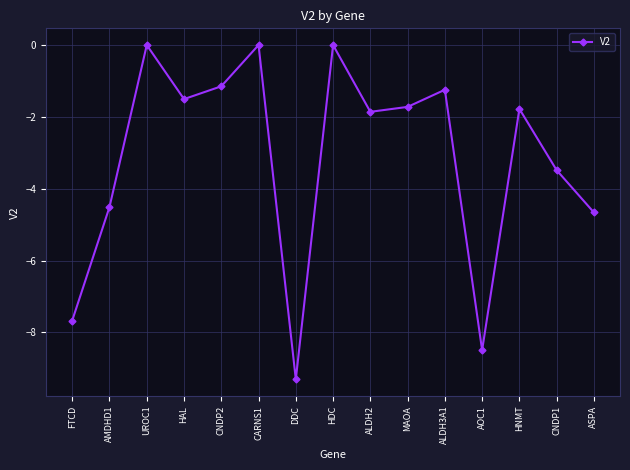

Is it true that the value at CARNS1 is -4.3?

False